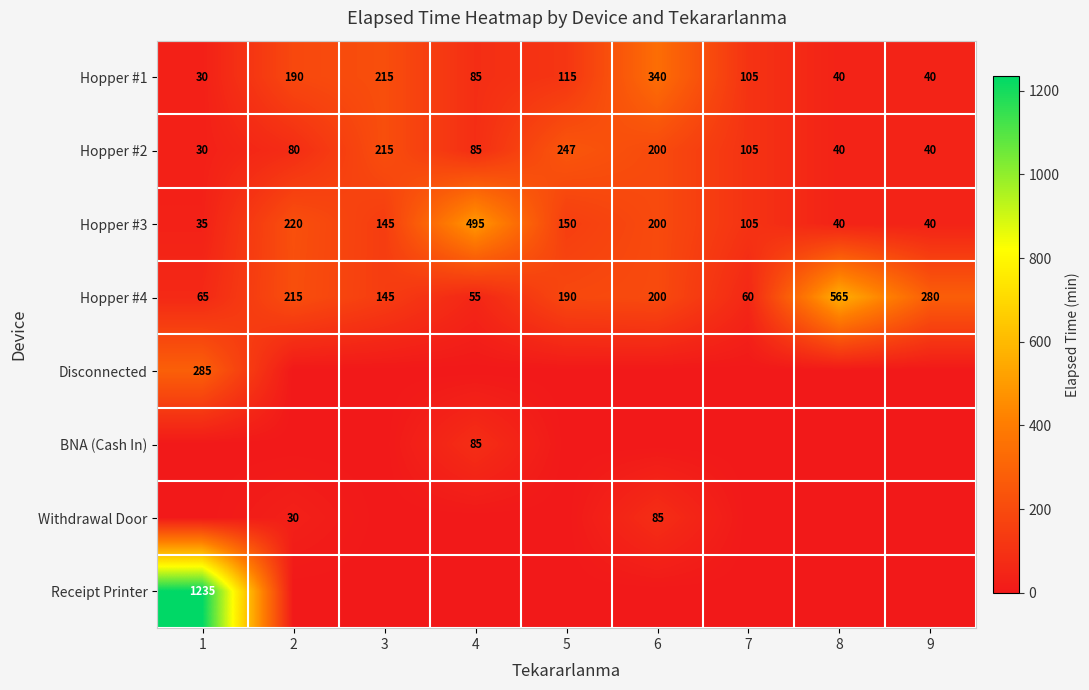

How many distinct data groups are displayed?

8